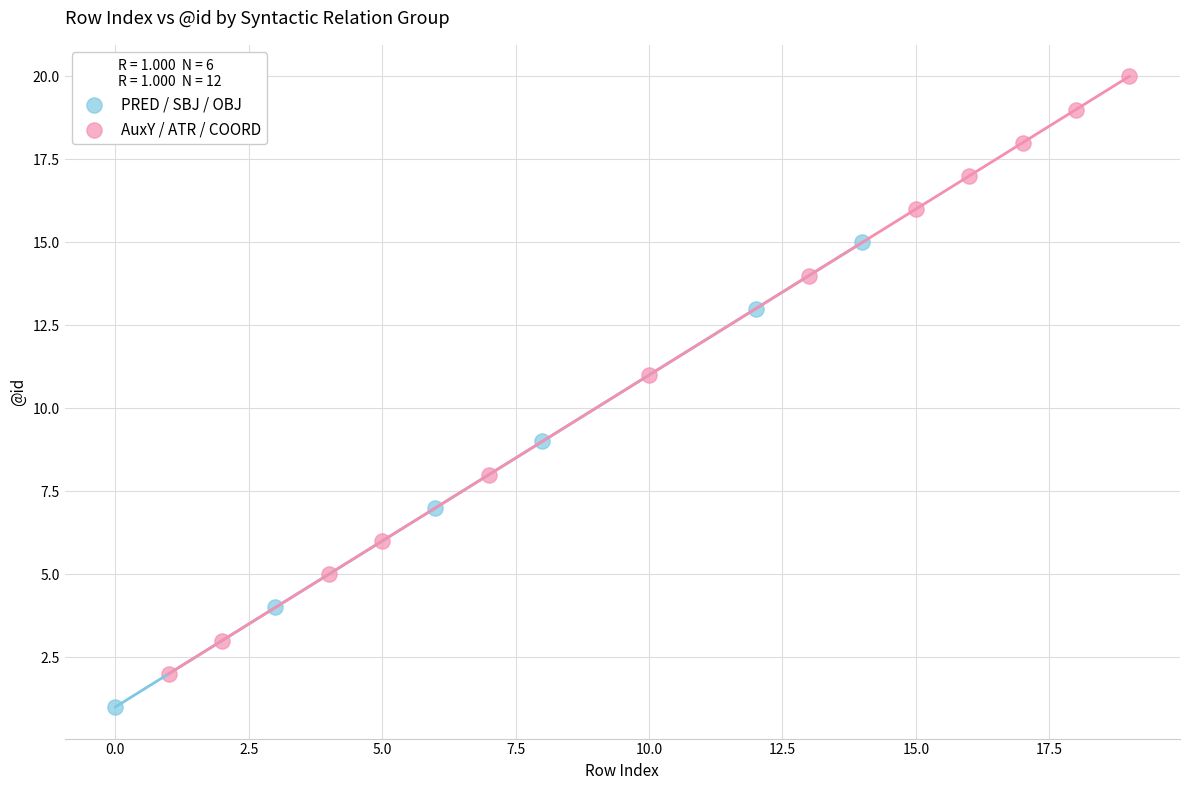

Which series has the largest Y range (max minus min)?

AuxY / ATR / COORD